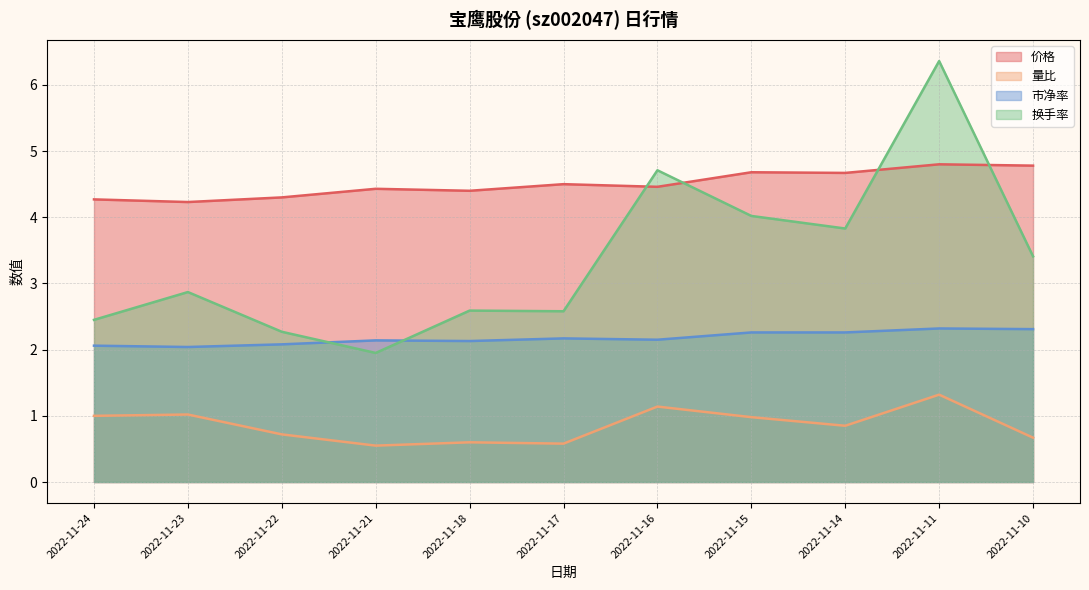

The value of 量比 at 2022-11-22 is 0.7. True or false?

True